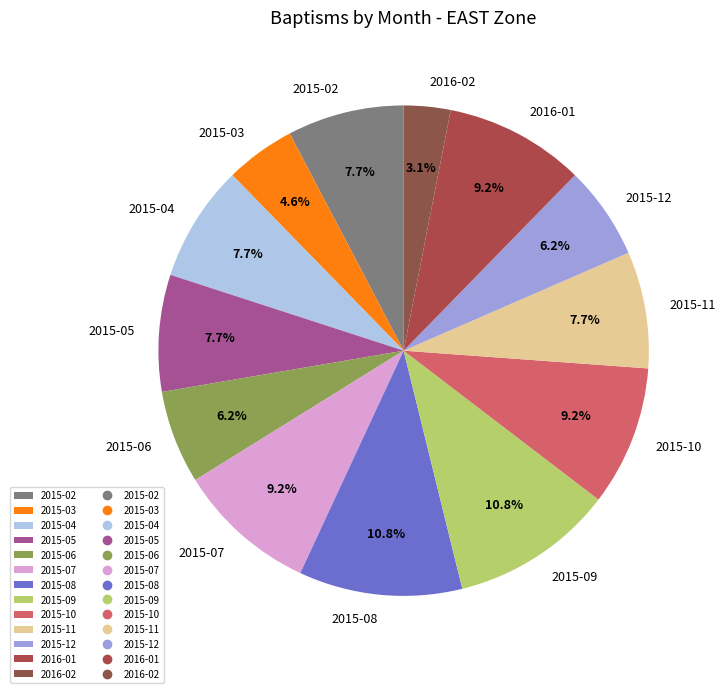

What percentage is NOT represented by 2015-11?

92.3%